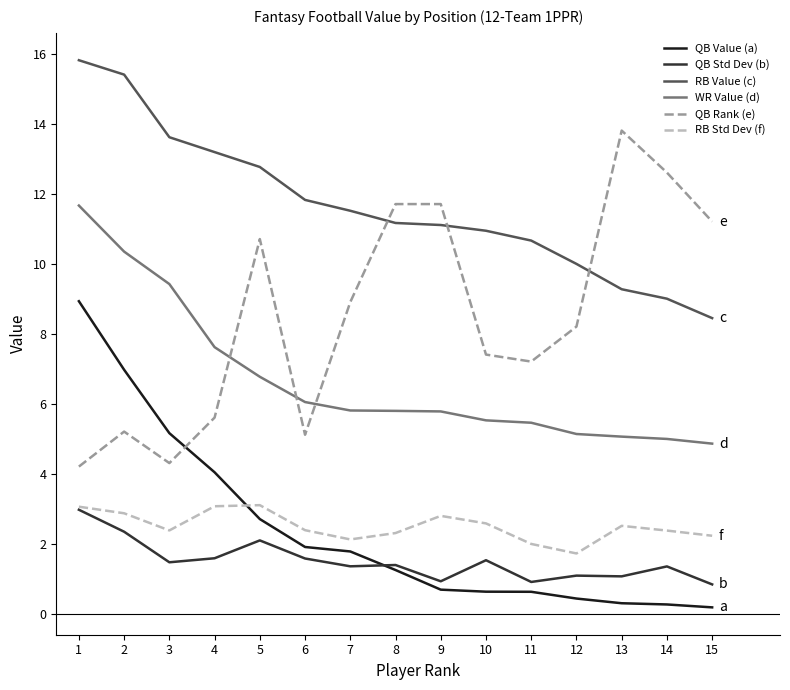

At which category is the sum across all series the highest?

1